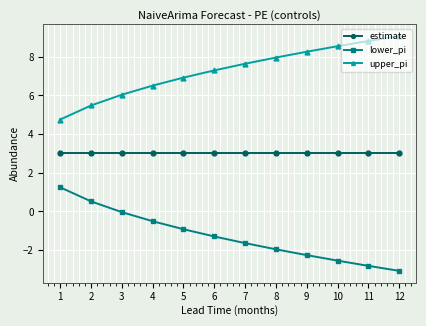

Rank the series by their average value, from highest to lowest.

upper_pi, estimate, lower_pi